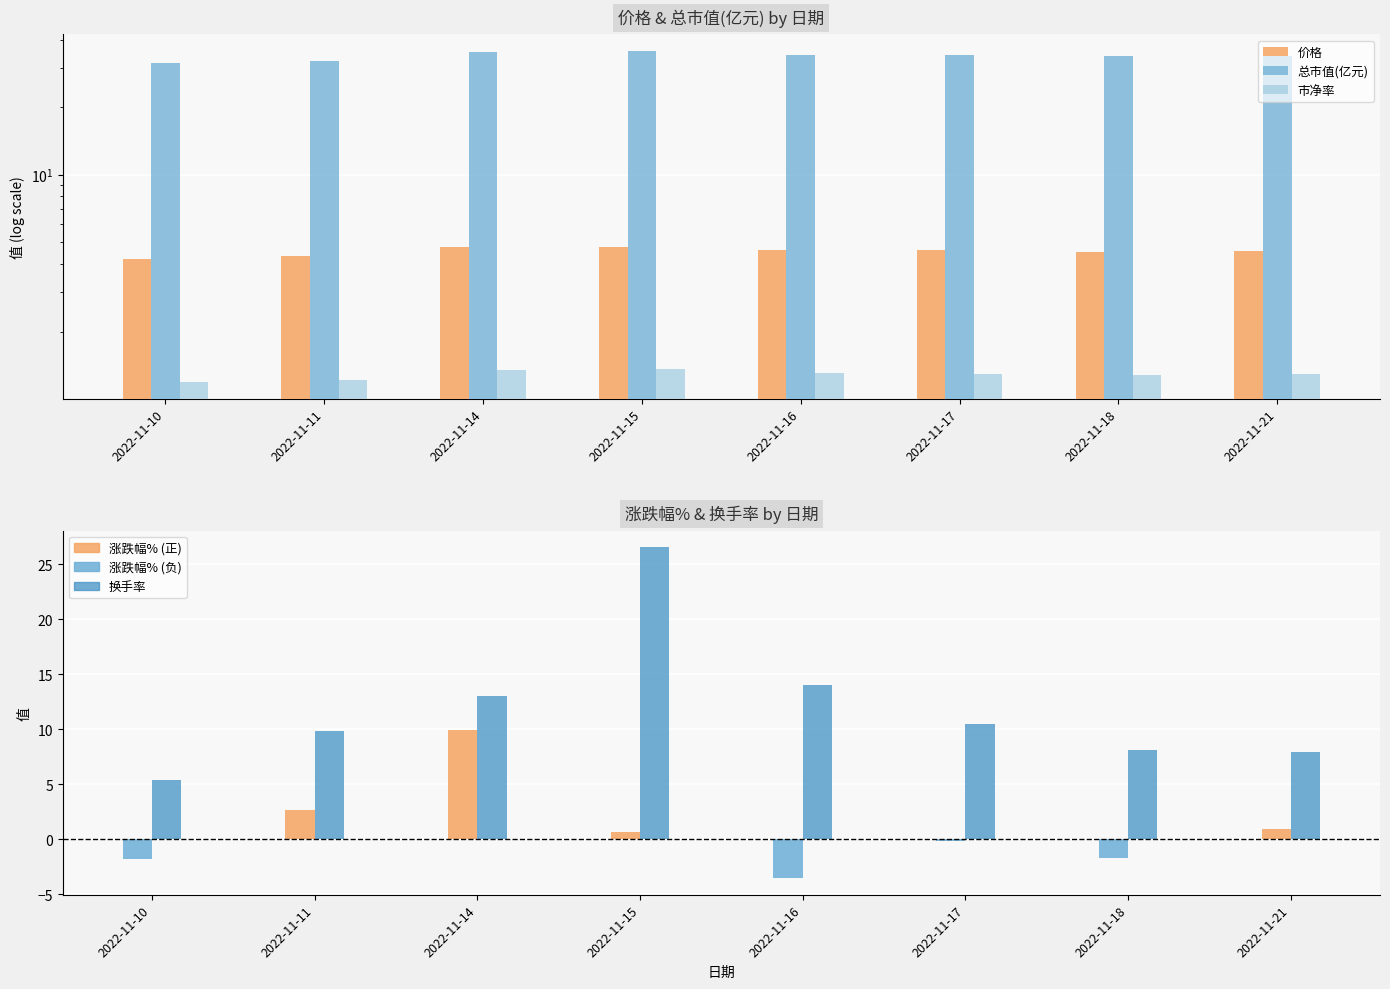

What is the total value across all series at 2022-11-15?

68.9